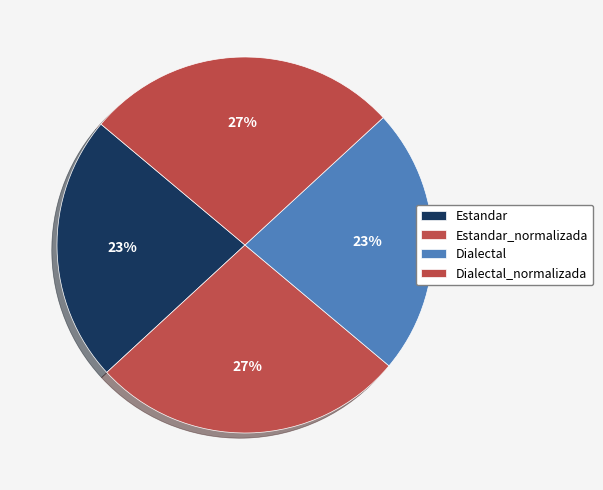

What percentage is NOT represented by Estandar?

77.0%